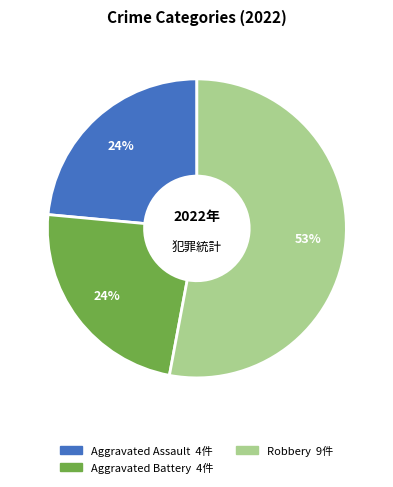

To the nearest percent, what is the average slice percentage?

33%